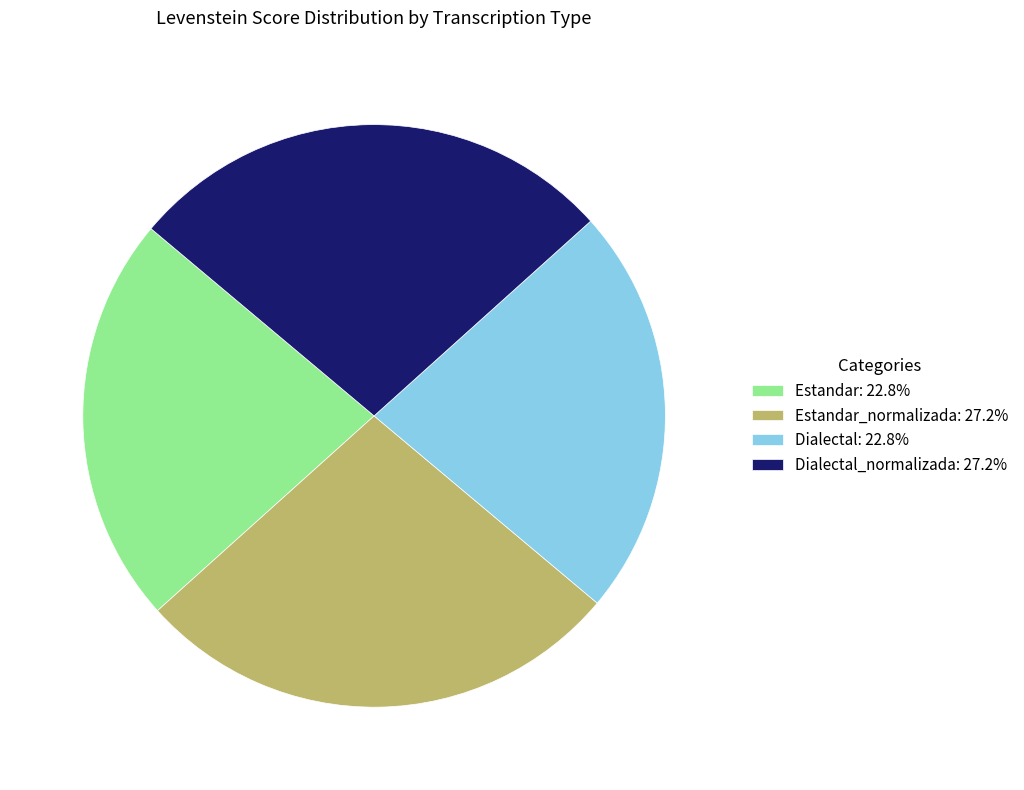

How many segments does this pie chart have?

4